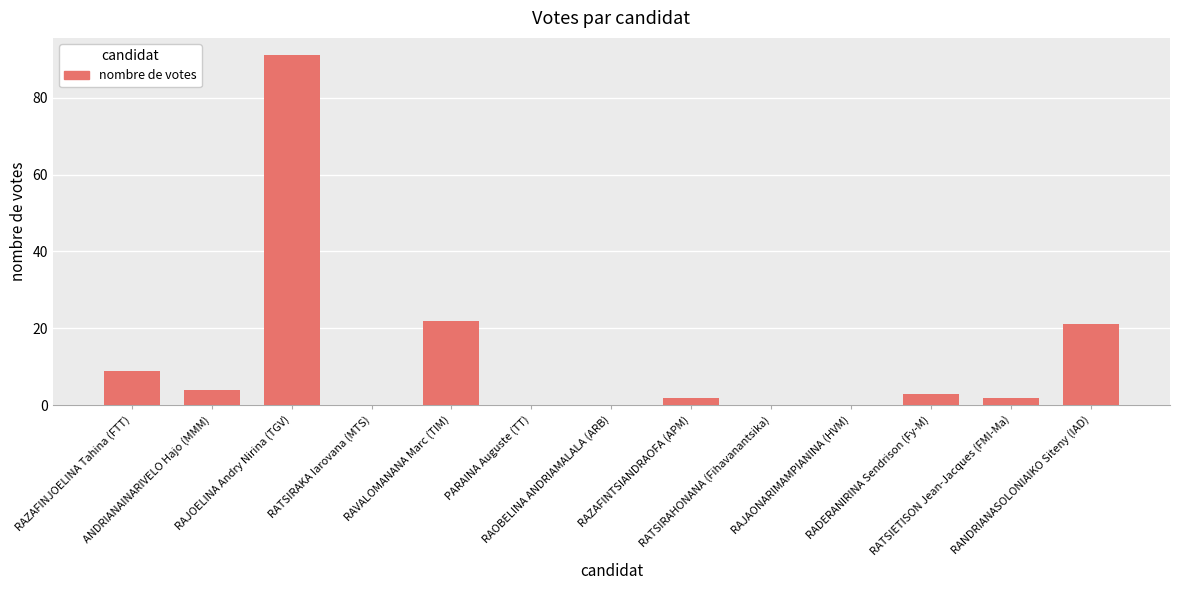

What is the ratio of the value at RAZAFINJOELINA Tahina (FTT) to the value at RANDRIANASOLONIAIKO Siteny (IAD)?

0.4